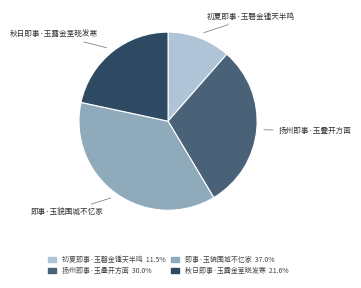

Which slice is the largest?

即事·玉貌围城不忆家